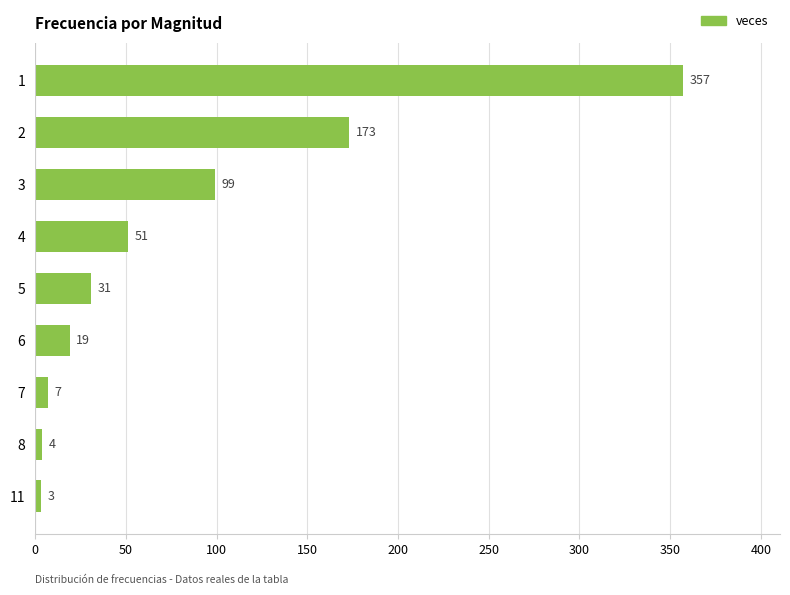

How many data points does each series have?

9